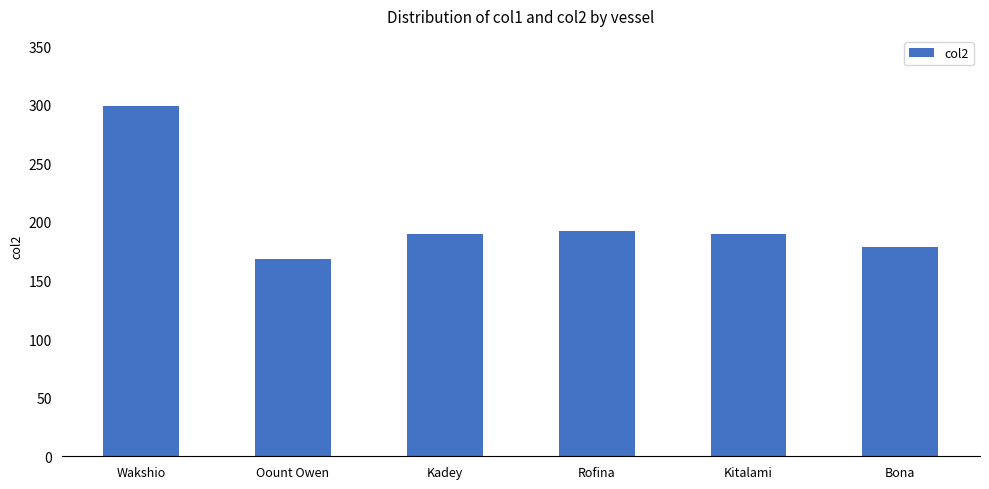

How many bars are there in total?

6